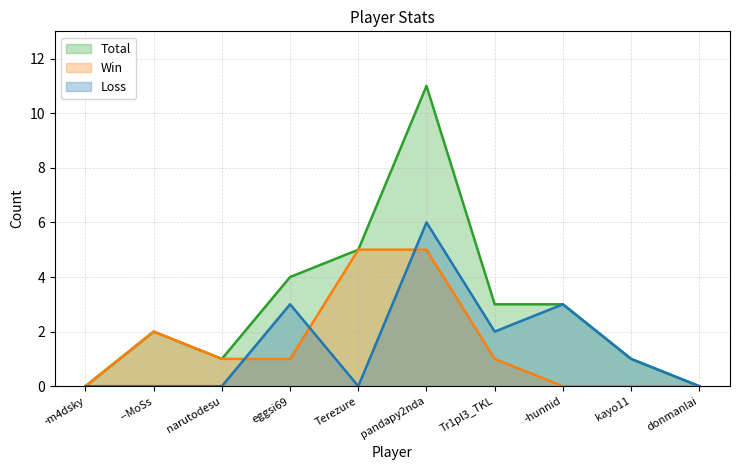

How many positive values does the Loss series have?

5